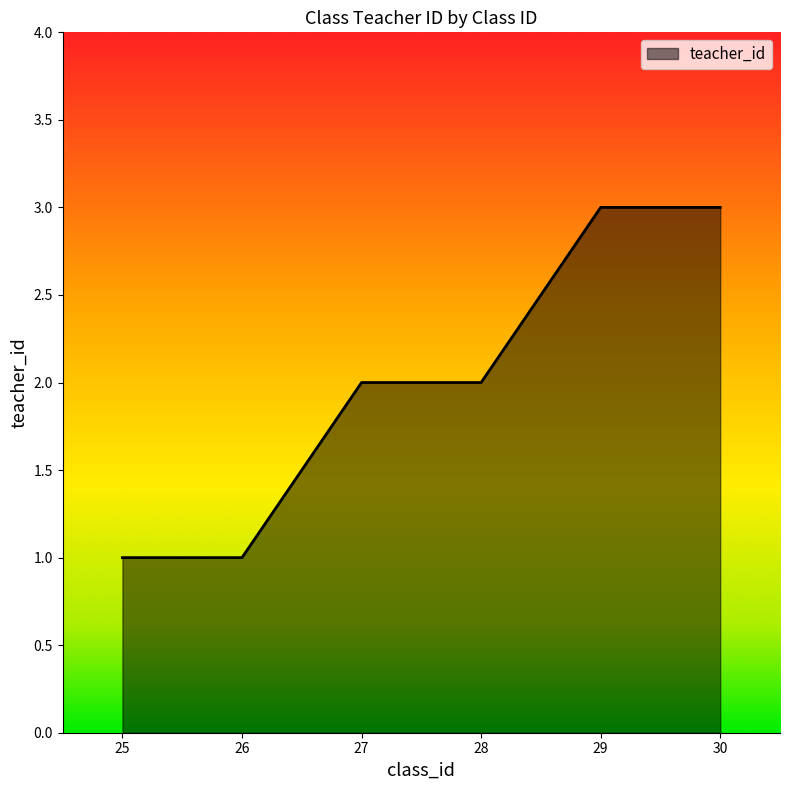

What is the ratio of the value at 27 to the value at 30?

0.7